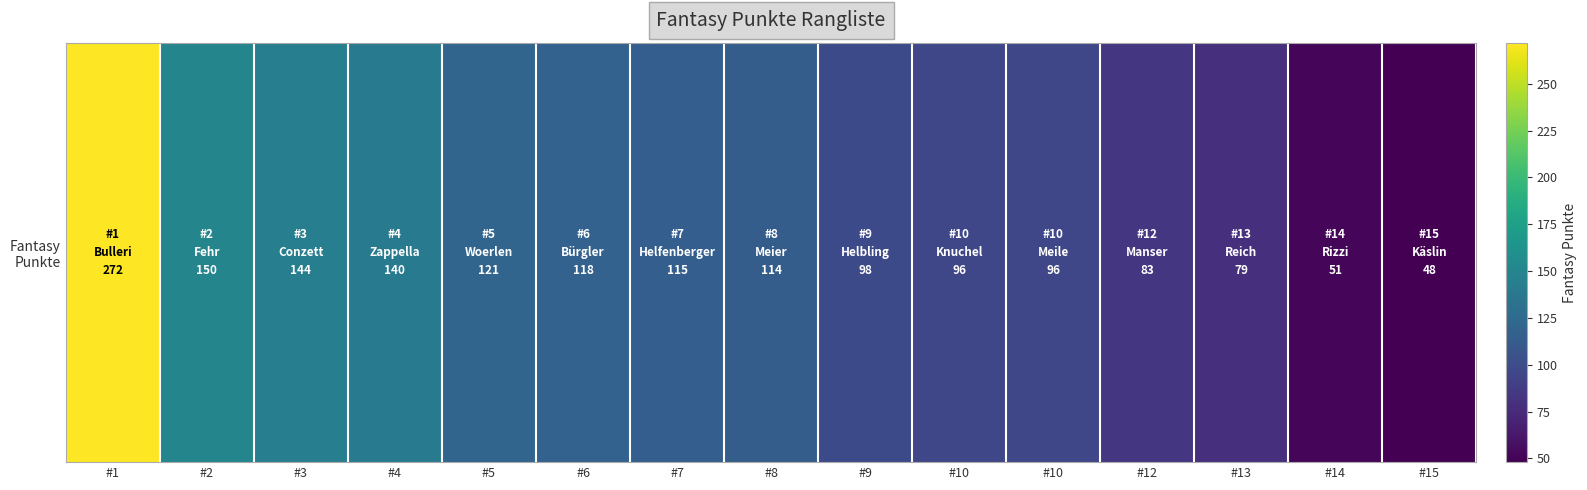

Rank the categories by value from lowest to highest.

#15, #14, #13, #12, #10, #10, #9, #8, #7, #6, #5, #4, #3, #2, #1